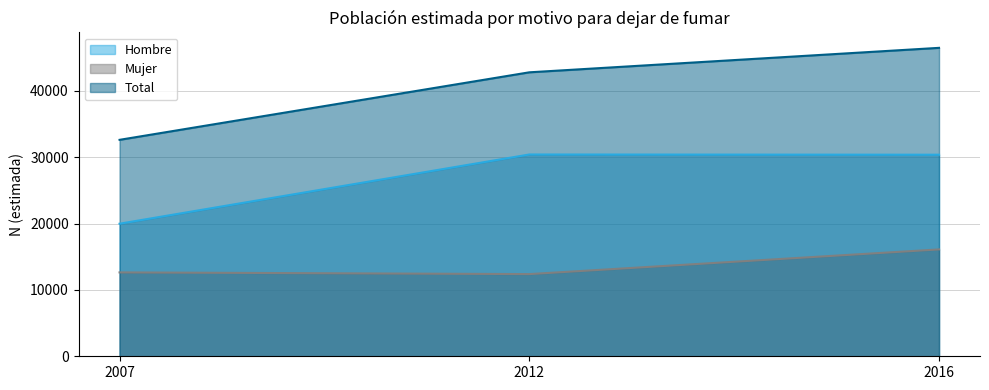

How many data points in Mujer are above 12643?

1